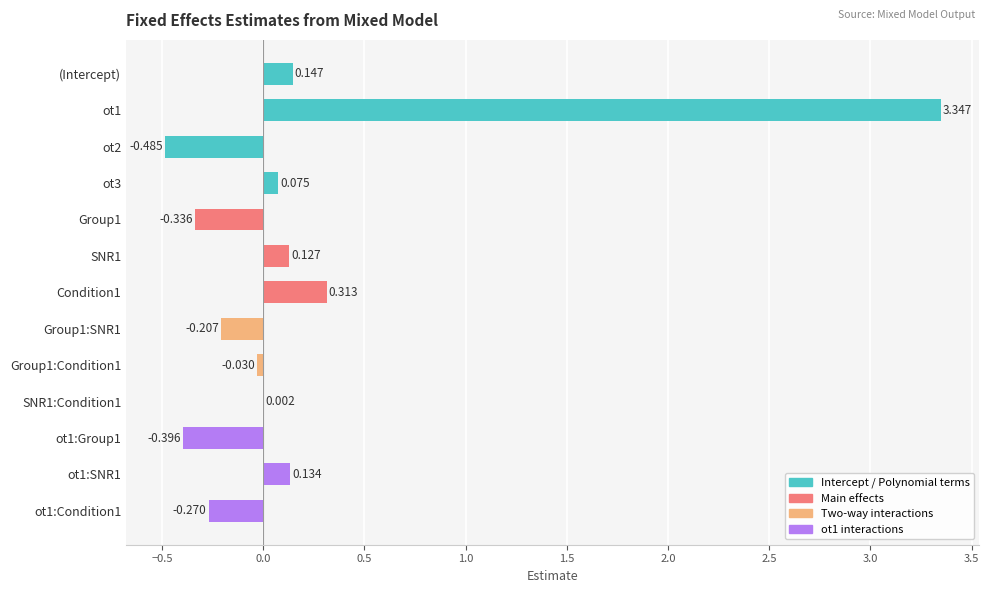

Count the number of data series in this chart.

1